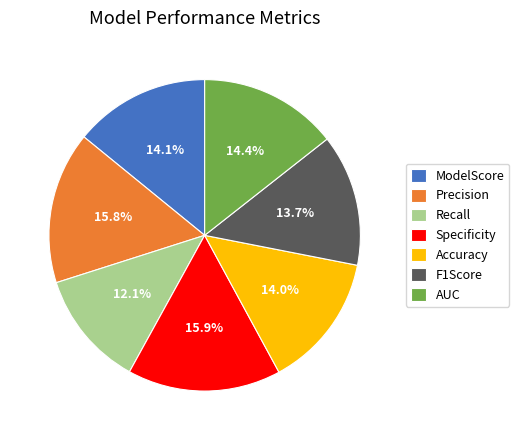

To the nearest percent, what is the average slice percentage?

14%